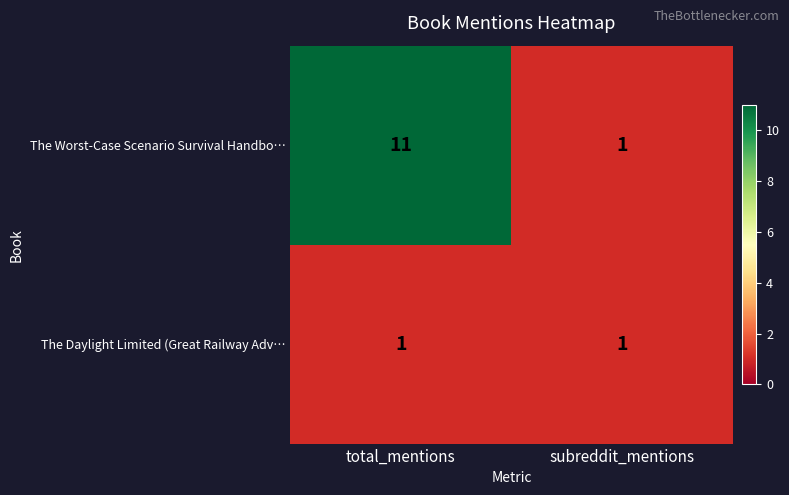

Reading left to right, list all the values displayed in this chart.

The Worst-Case Scenario Survival Handbo…: 11	1
The Daylight Limited (Great Railway Adv…: 1	1